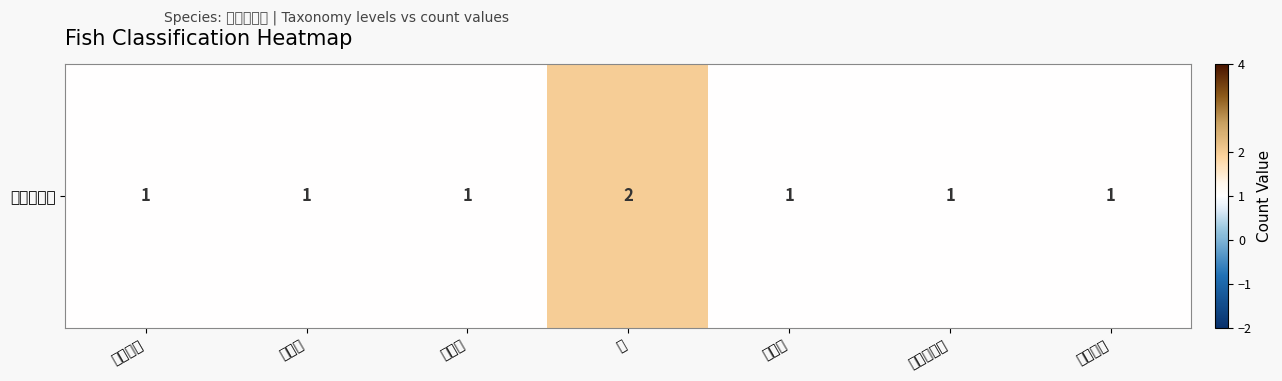

What is the ratio of the value at 种 to the value at 鲽形目?

2.0